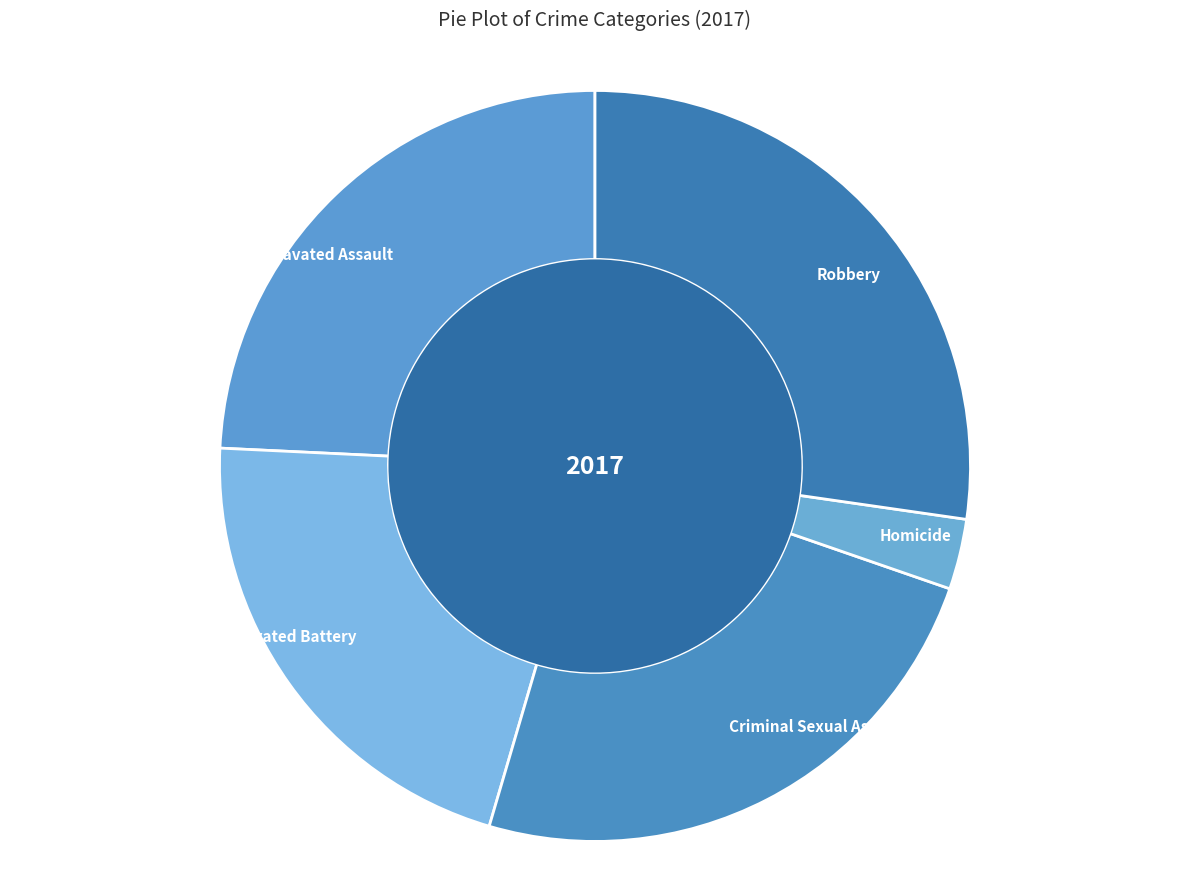

Do Aggravated Battery and Robbery together represent more than half of the pie?

No